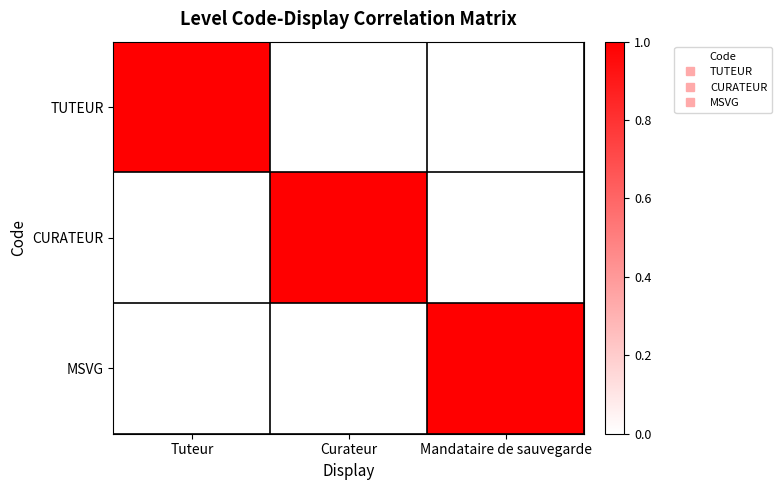

Reading right to left, what are all the values shown in this chart?

TUTEUR: Mandataire de sauvegarde=0	Curateur=0	Tuteur=1
CURATEUR: Mandataire de sauvegarde=0	Curateur=1	Tuteur=0
MSVG: Mandataire de sauvegarde=1	Curateur=0	Tuteur=0